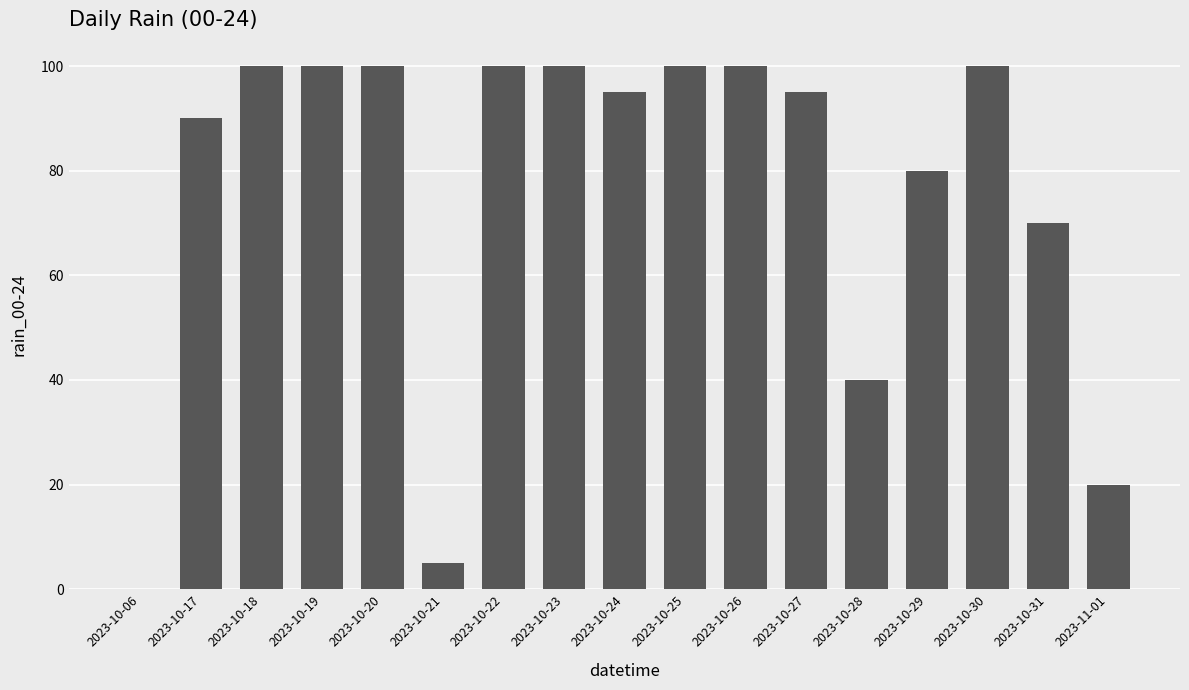

What value does the data have at 2023-10-17, to the nearest 50?

100